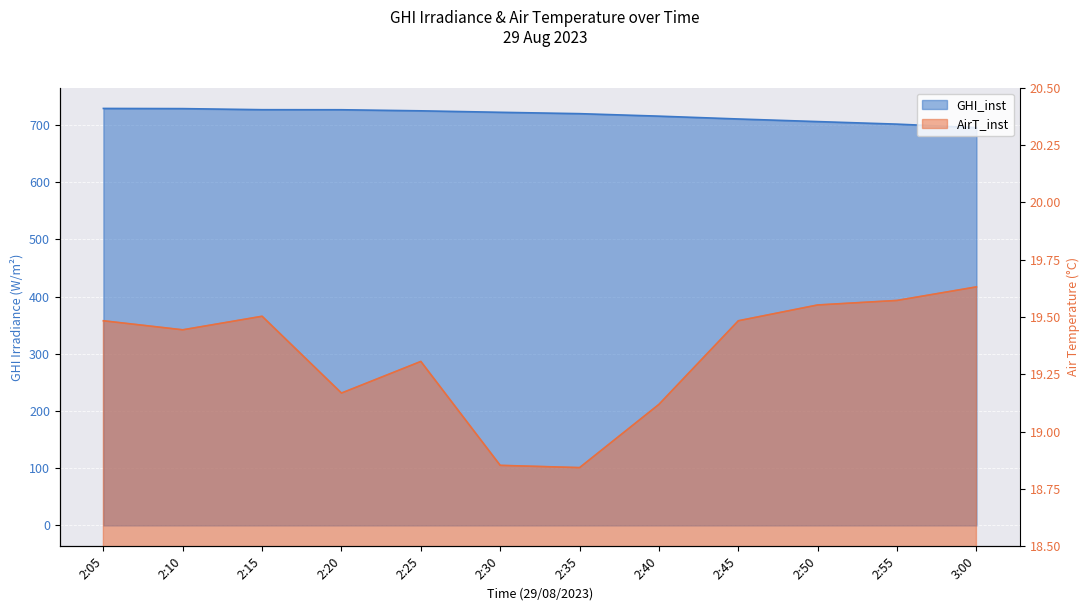

How many values in the GHI_inst series are below 722?

6